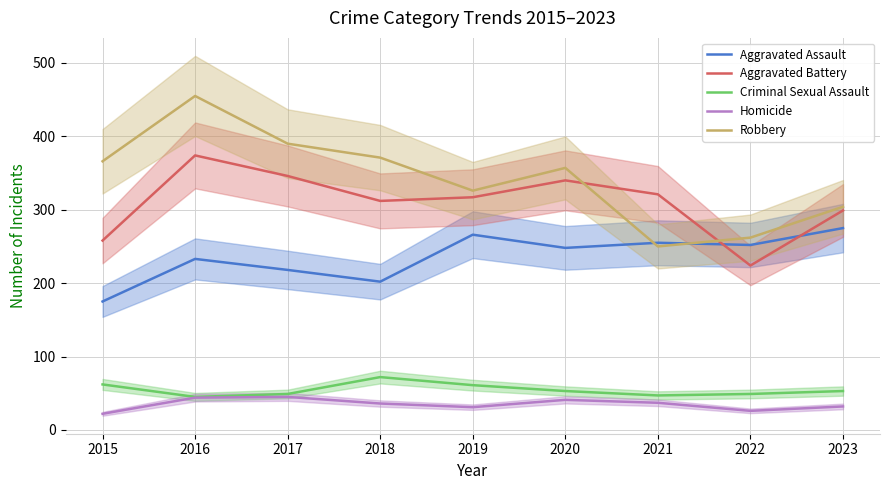

How many interior local valleys does the Aggravated Battery series have?

2